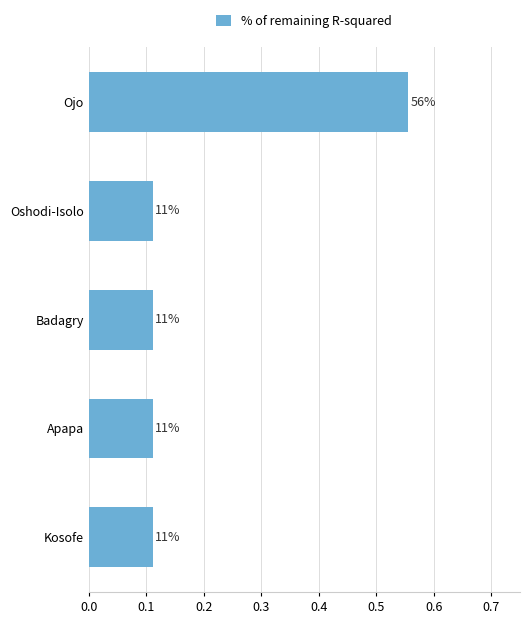

Are the bars horizontal?

Yes